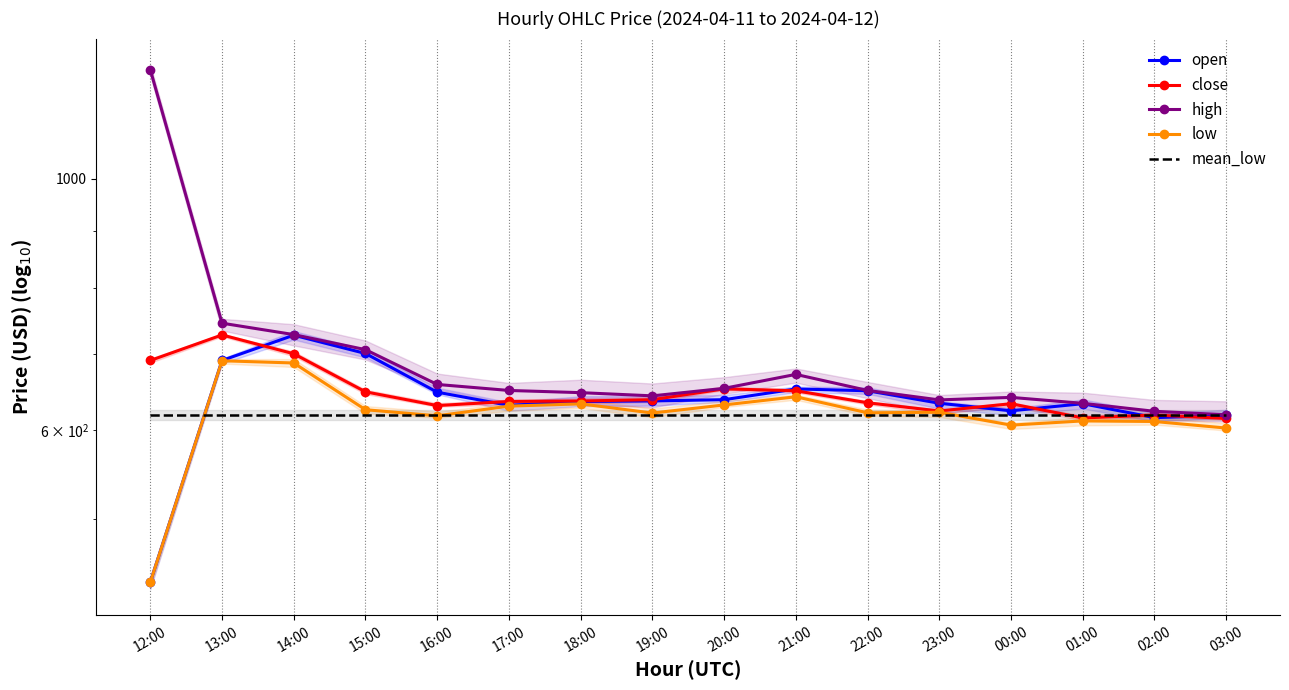

Is the value of high at 17:00 greater than the value of low at 15:00?

Yes